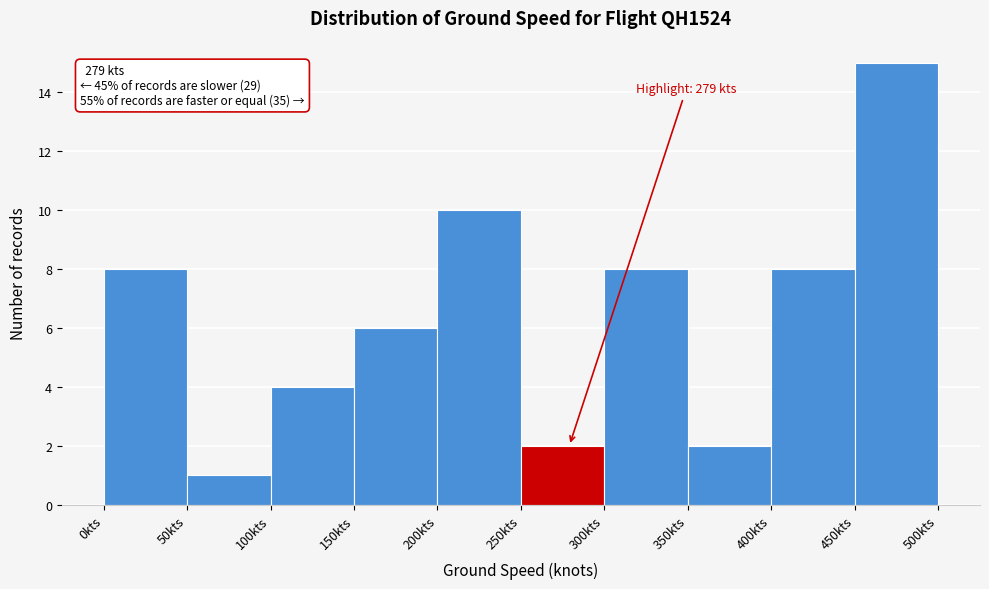

Over which range of the x-axis is the bar tallest?

450 to 500